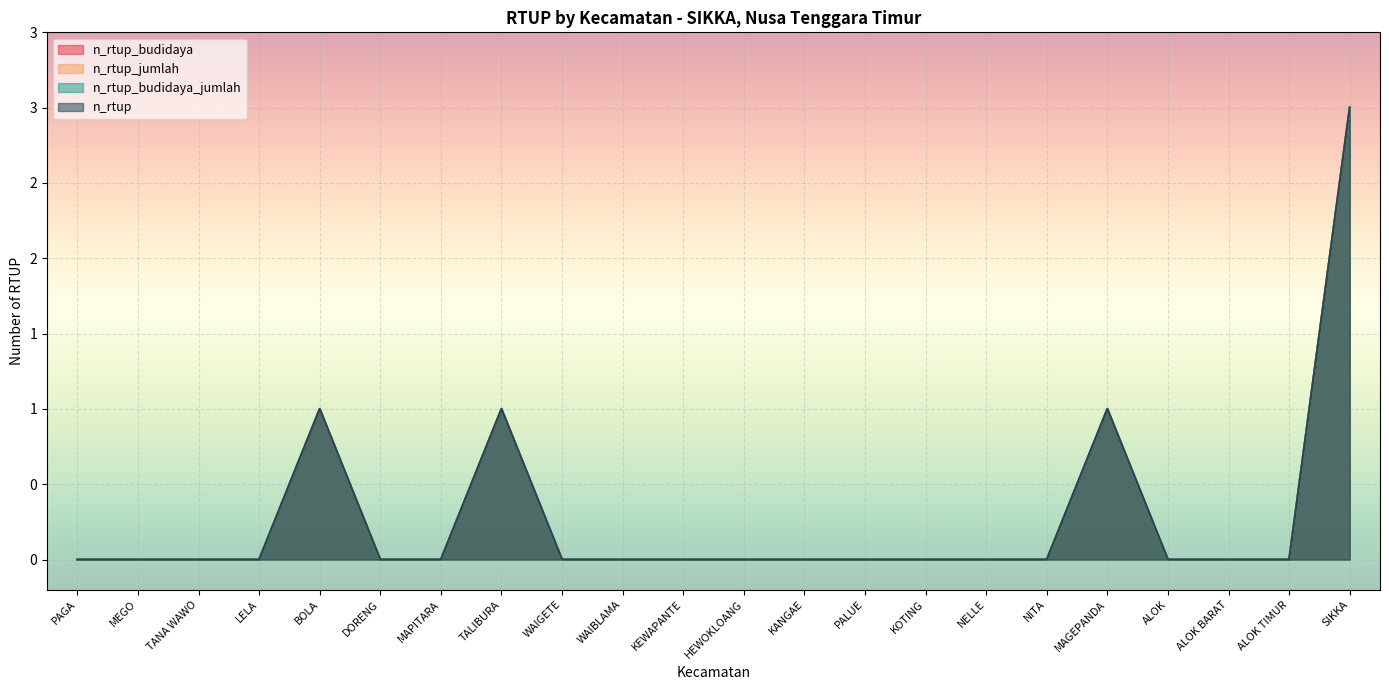

How many data points in n_rtup_jumlah are above 0?

4